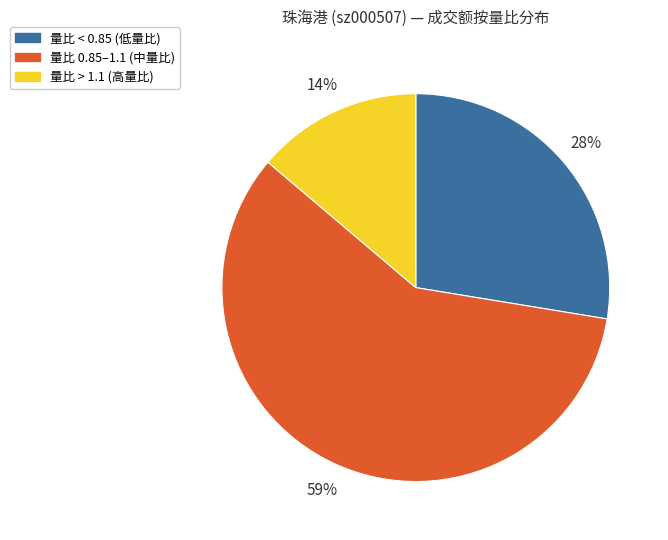

Is the sum of 量比 0.85–1.1 (中量比) and 量比 > 1.1 (高量比) greater than half?

Yes